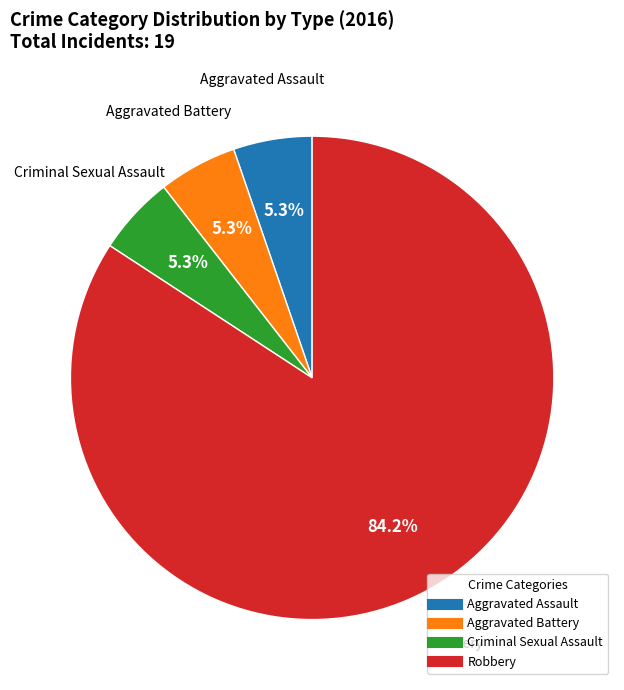

What portion of the pie excludes Criminal Sexual Assault?

94.7%